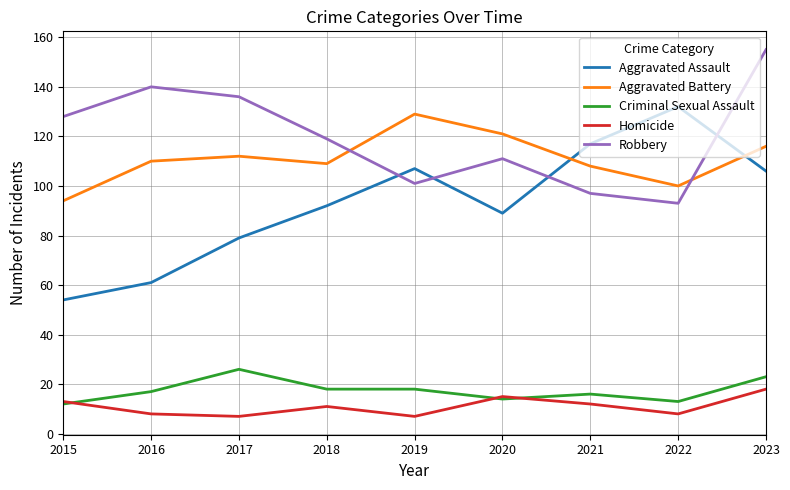

The Aggravated Assault series shows 107 at 2019. True or false?

True